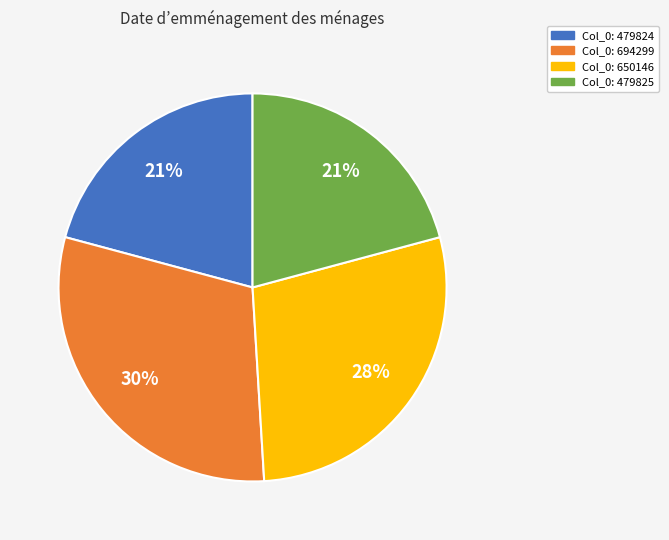

What is the largest slice in the pie chart?

Col_0: 694299